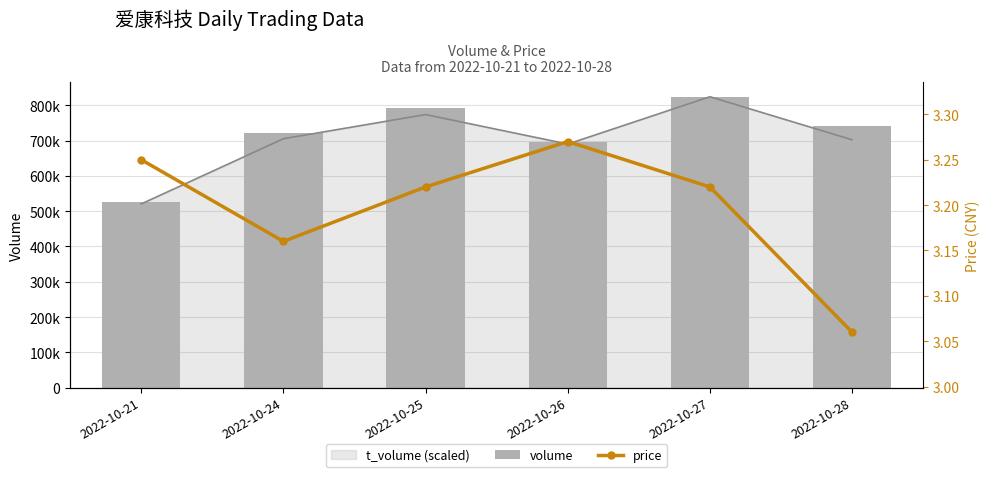

Which series changed the most between 2022-10-26 and 2022-10-27?

volume